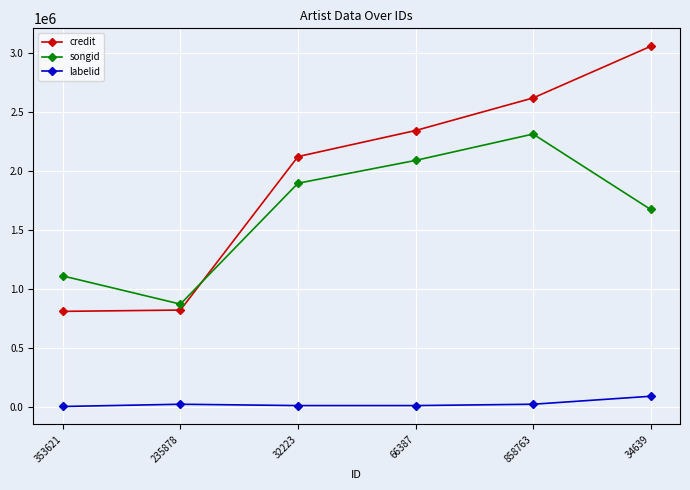

What is the maximum value for labelid?

86954